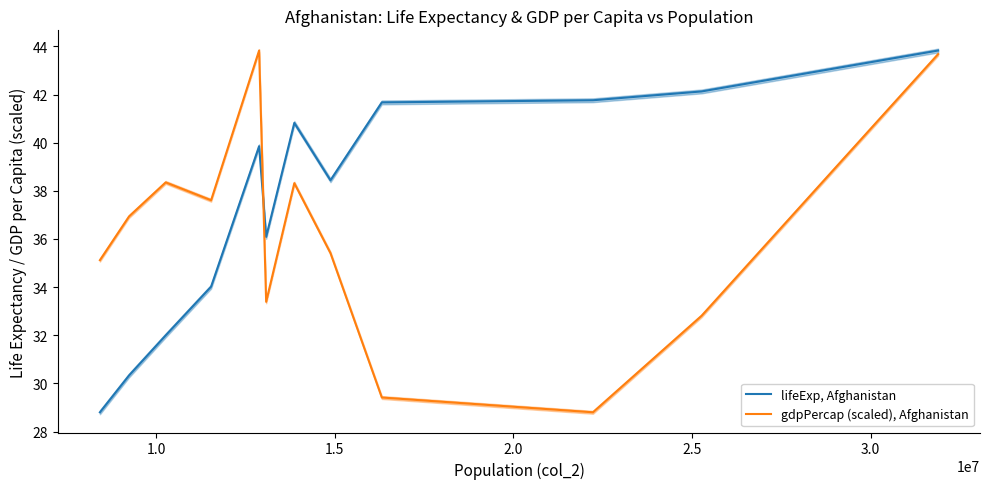

What is the highest value of the gdpPercap (scaled), Afghanistan series?

43.8